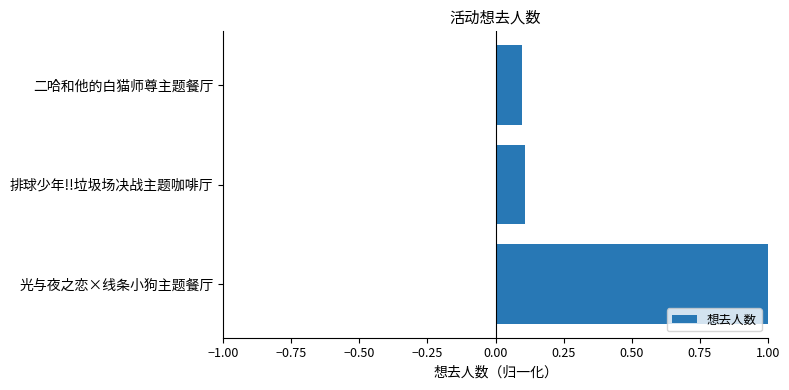

What is the difference between the maximum and minimum values?

0.9